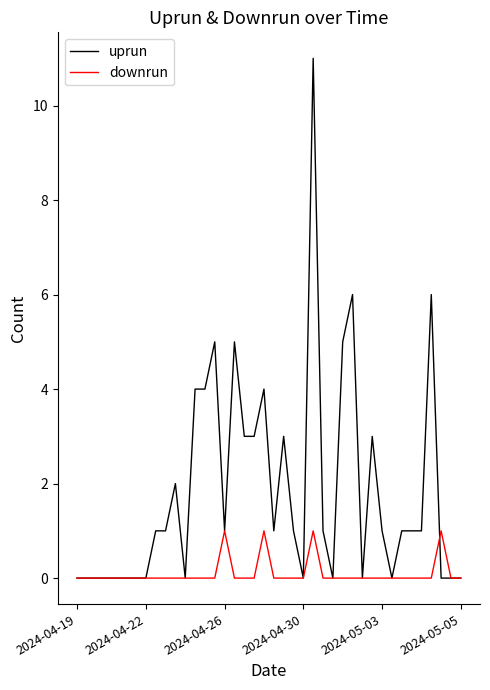

True or false: downrun has more than 0 points higher than both neighbors.

True